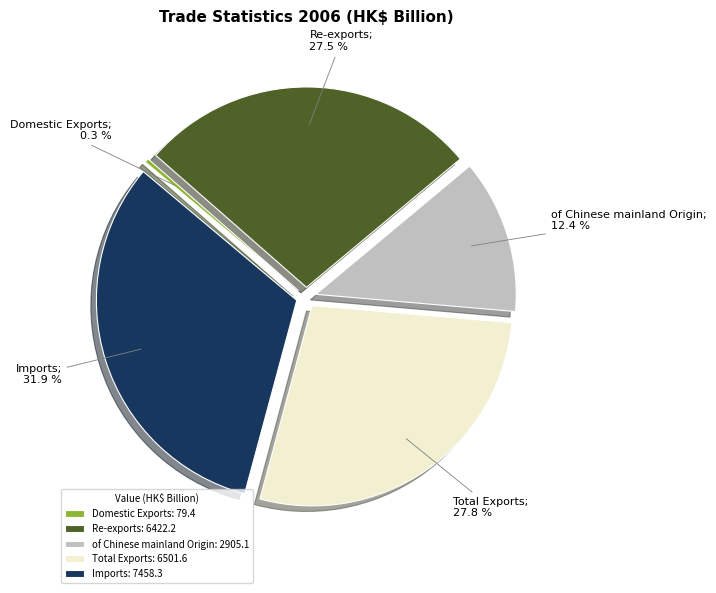

Does Total Exports: 6501.6 account for over 50% of the chart?

No